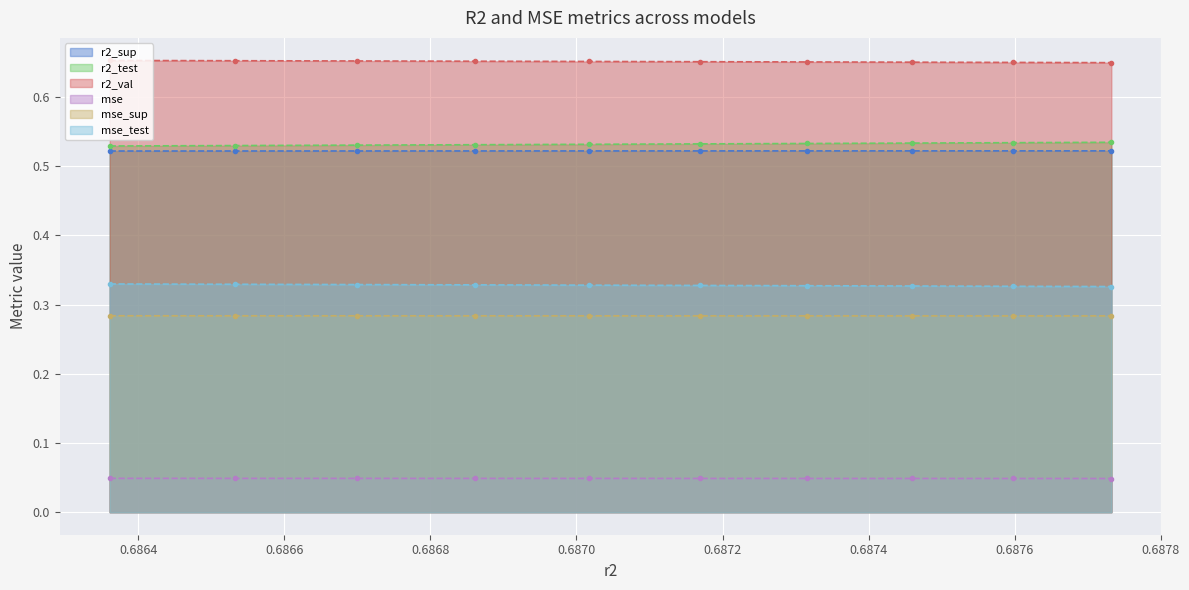

True or false: r2_sup and mse intersect in this chart.

False